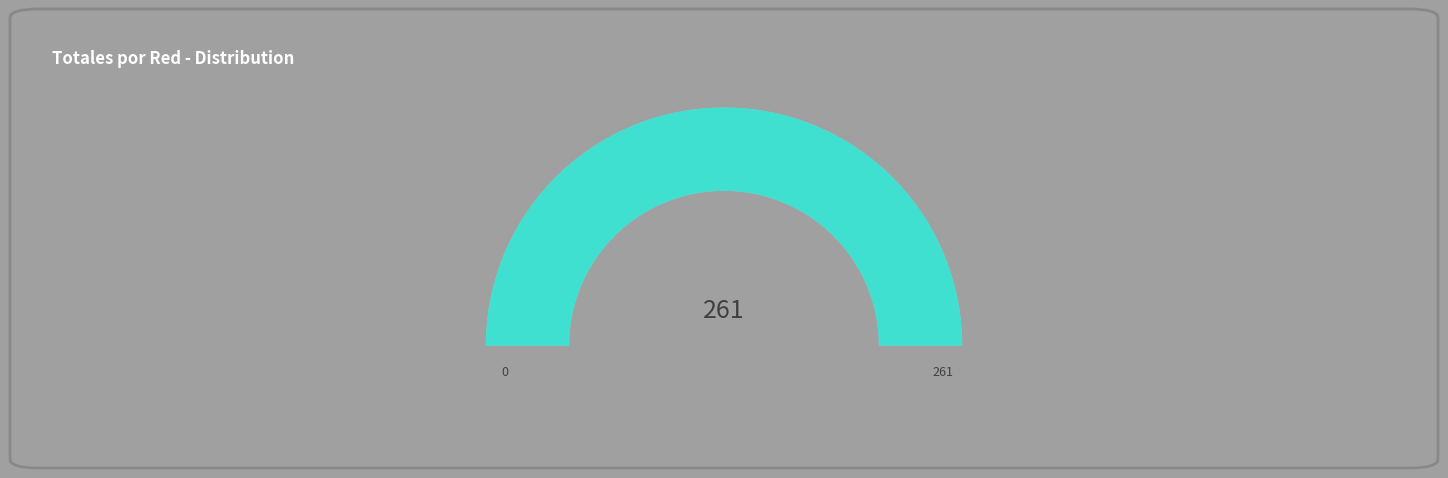

Does bembibre account for over 50% of the chart?

No